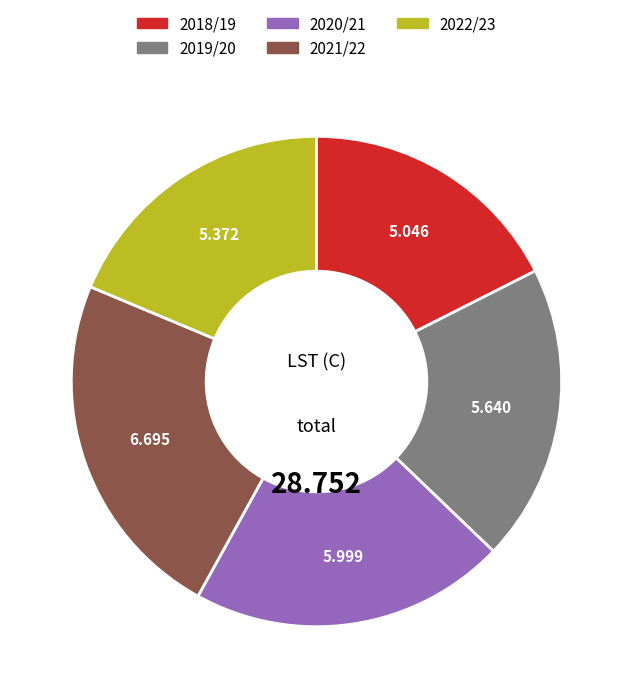

Is it true that 2019/20 is 20% of the pie?

True